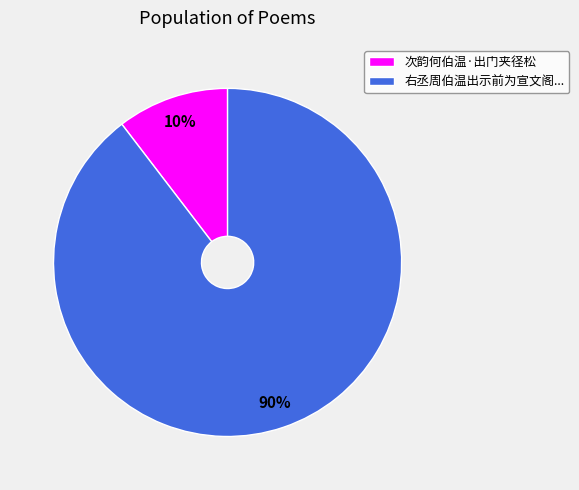

Between 右丞周伯温出示前为宣文阁... and 次韵何伯温·出门夹径松, which is larger?

右丞周伯温出示前为宣文阁...